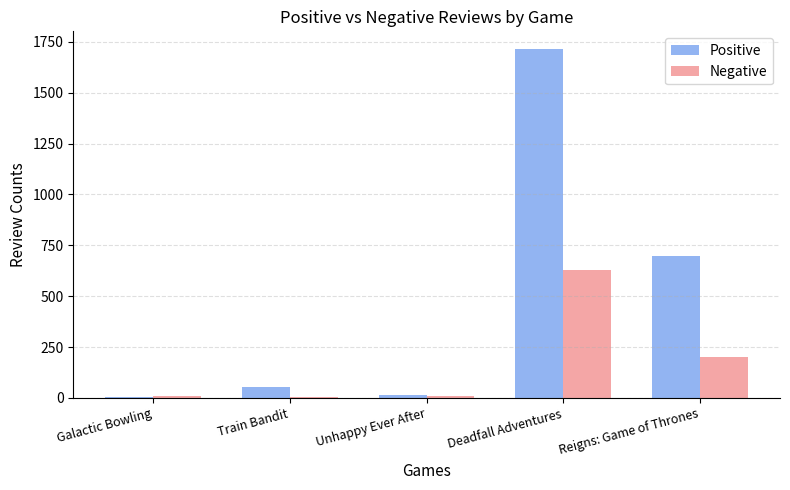

Read the Positive value at Deadfall Adventures, to the nearest 100.

1700